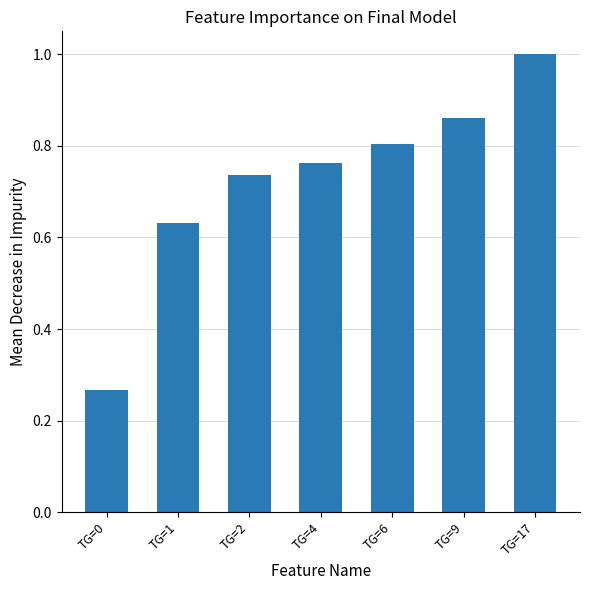

Between TG=6 and TG=17, which is larger?

TG=17